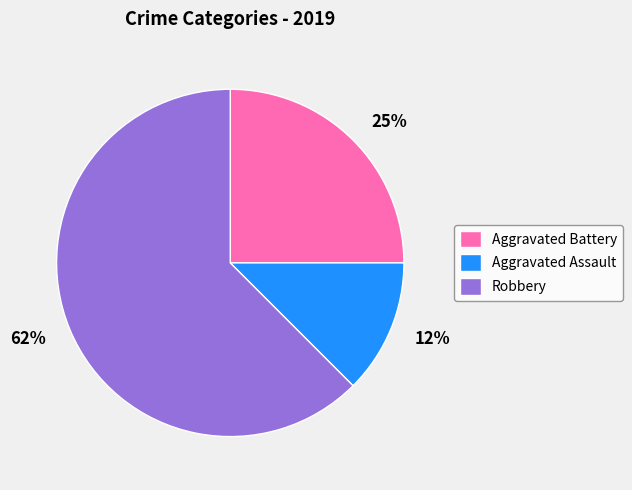

To the nearest percent, what is the combined percentage of 12% and 62%?

75%